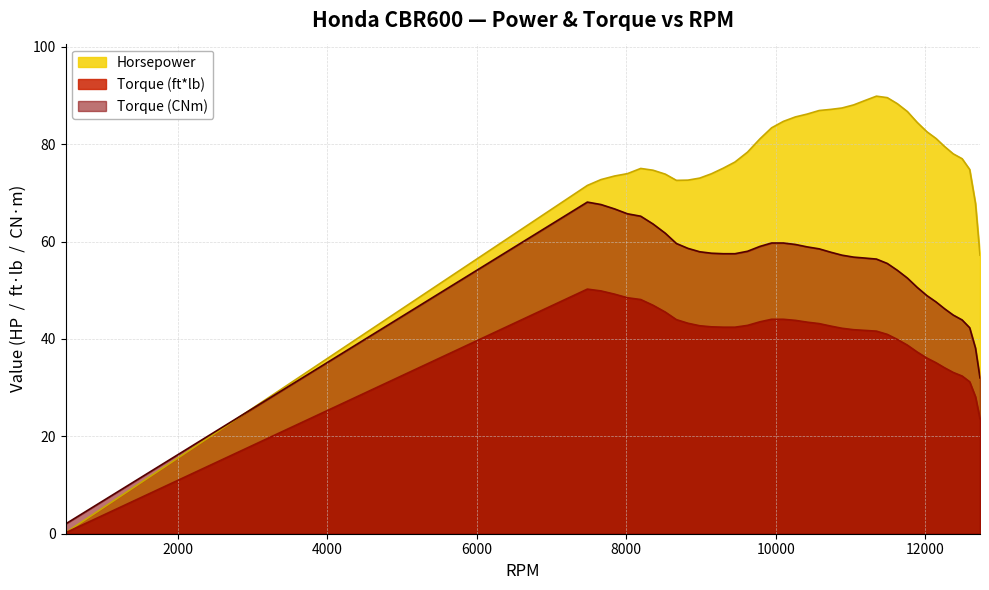

How many lines are shown in the chart?

3